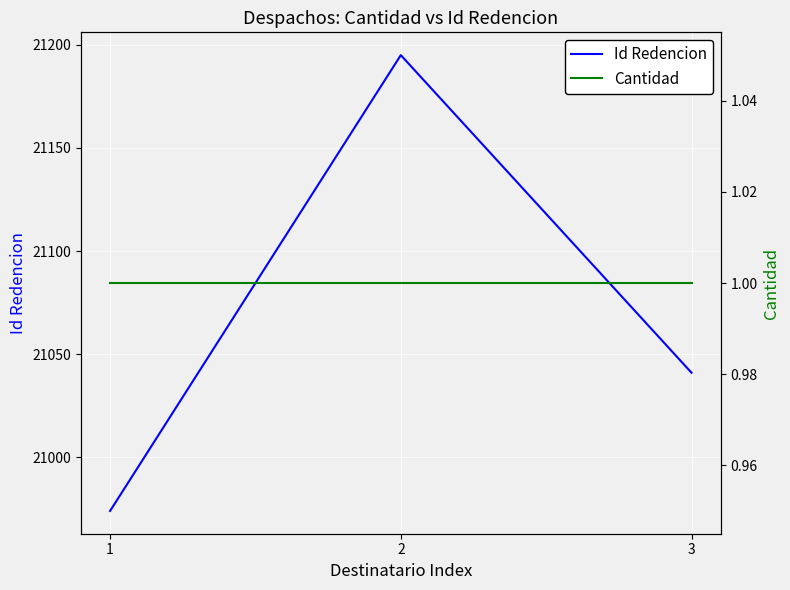

Which series has the largest range (max minus min)?

Id Redencion